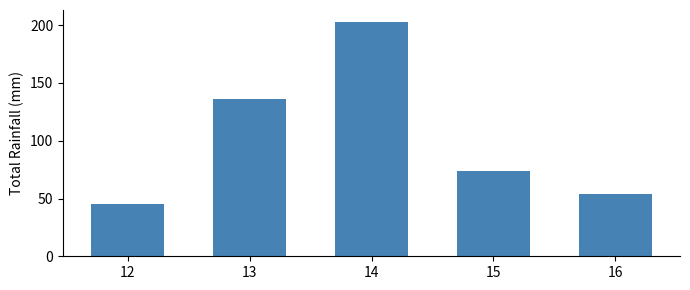

At which category does the chart reach its minimum across all series?

12